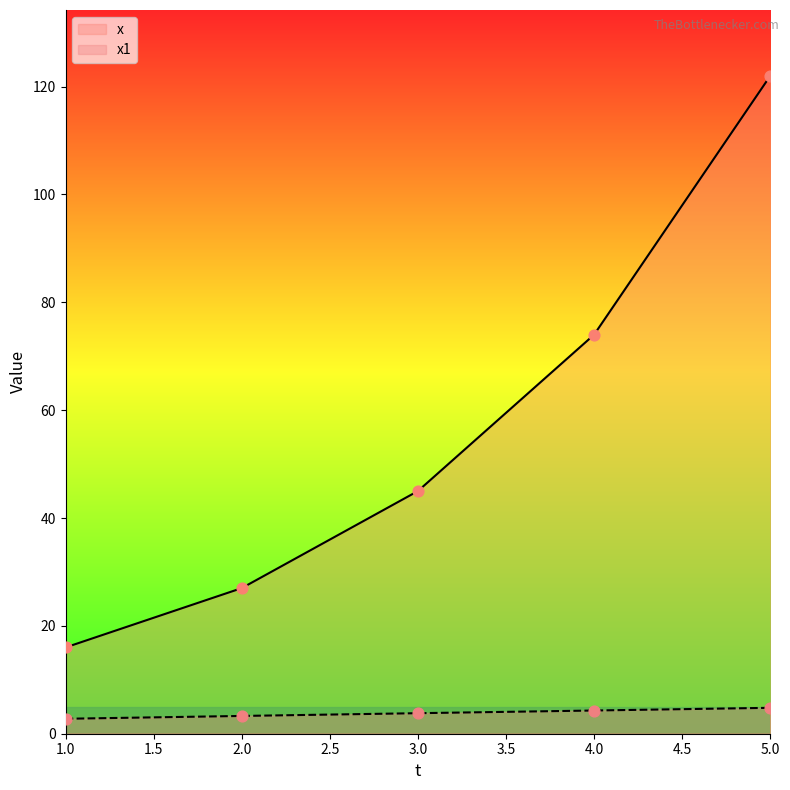

Which series contains the highest Y value?

x